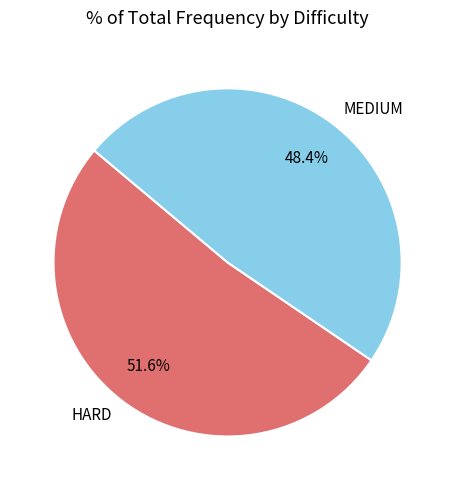

What percentage do MEDIUM and HARD together represent?

100.0%